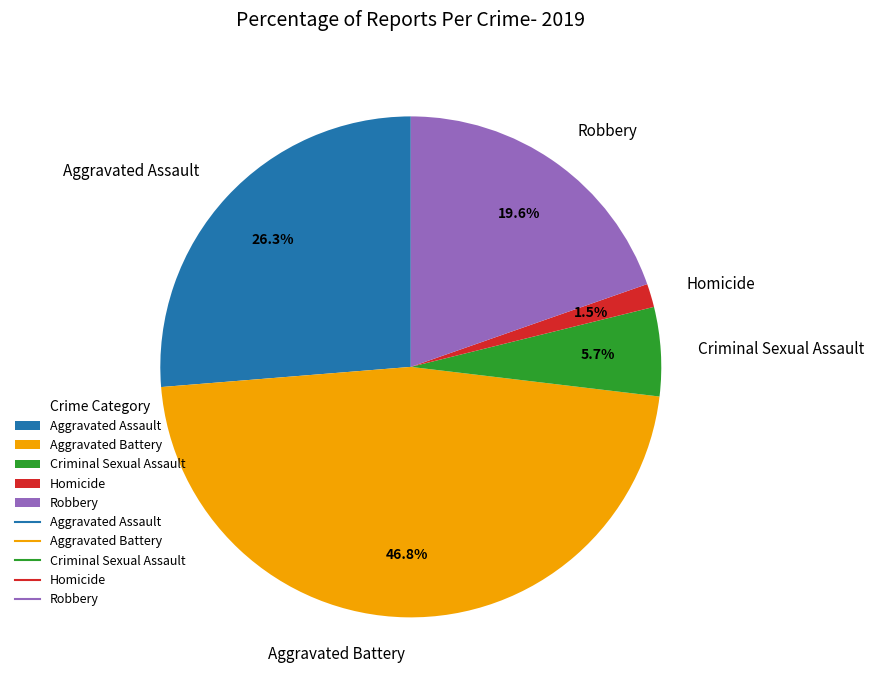

The Criminal Sexual Assault slice represents 6% of the pie. True or false?

True